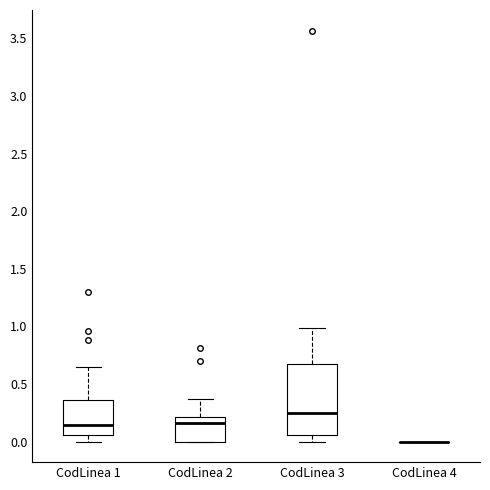

Comparing the boxes themselves (not the whiskers), which one is the tallest?

CodLinea 3